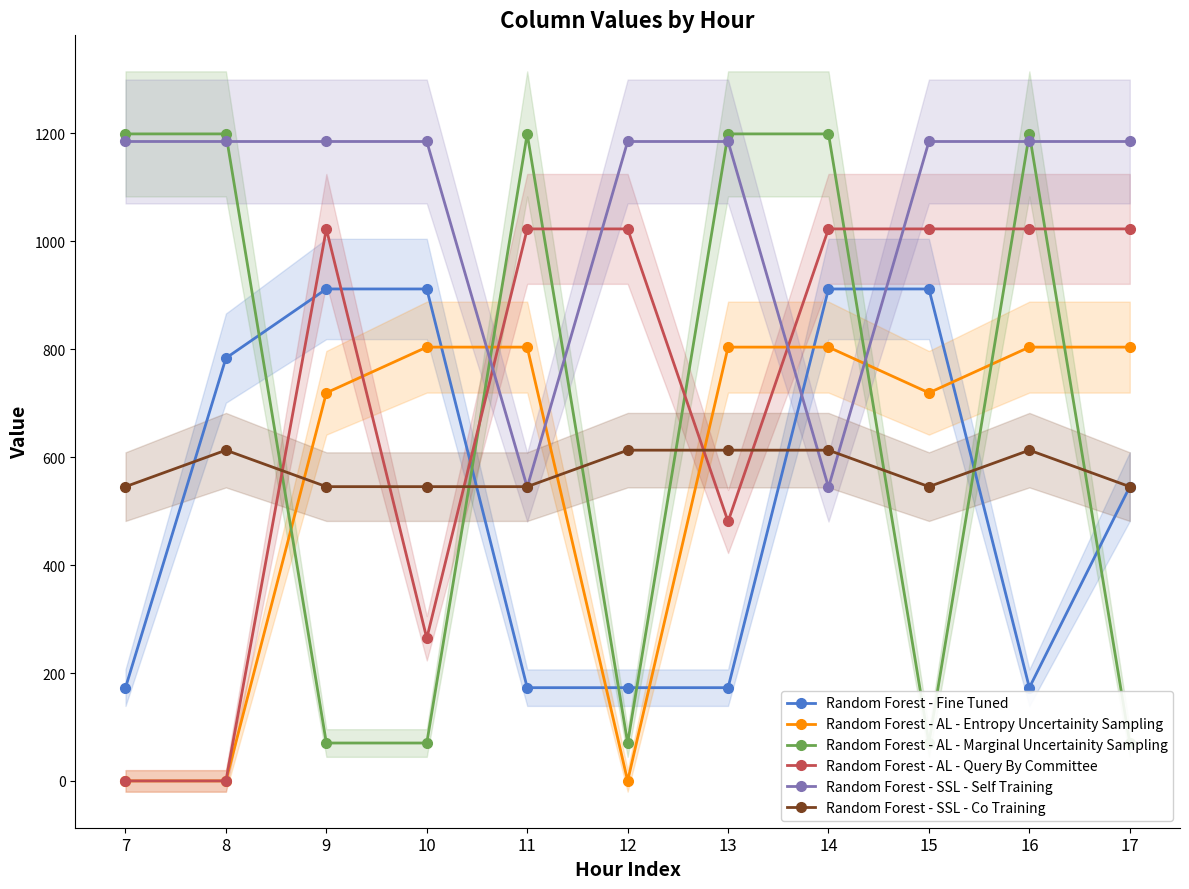

What are all the series names shown in the legend?

Random Forest - Fine Tuned, Random Forest - AL - Entropy Uncertainity Sampling, Random Forest - AL - Marginal Uncertainity Sampling, Random Forest - AL - Query By Committee, Random Forest - SSL - Self Training, Random Forest - SSL - Co Training